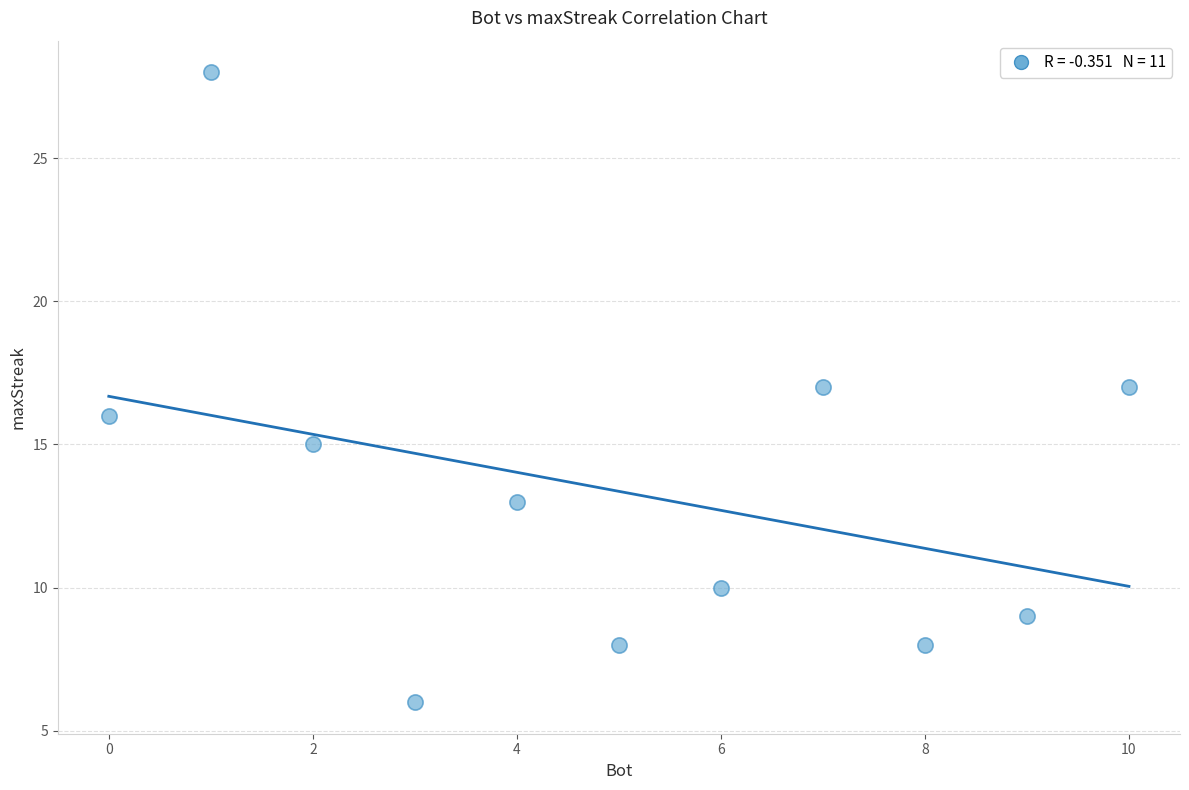

What is the average Y value?

13